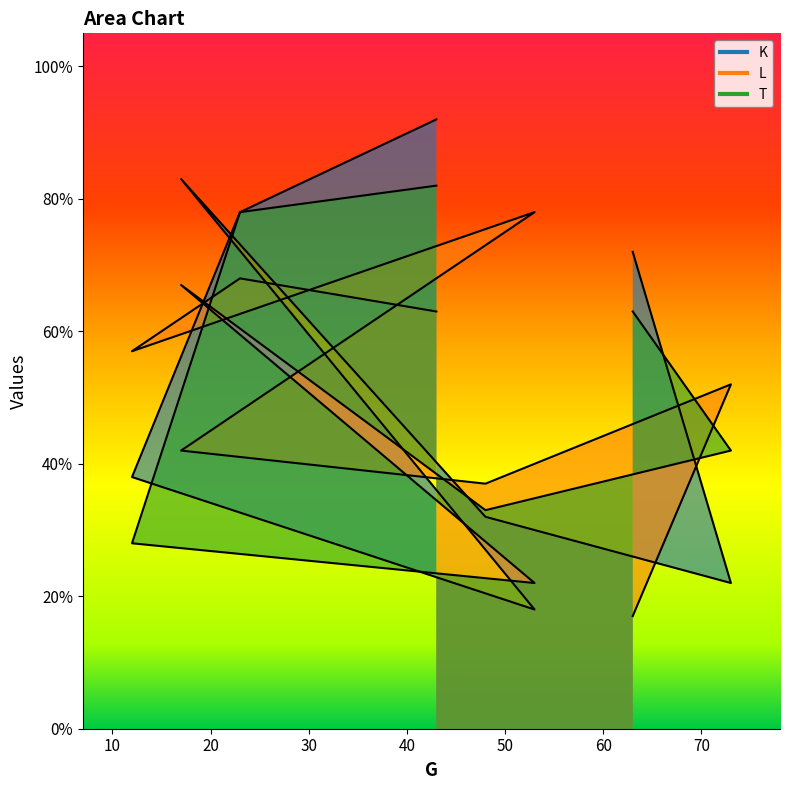

In K, how many points are higher than both neighbors (excluding endpoints)?

1